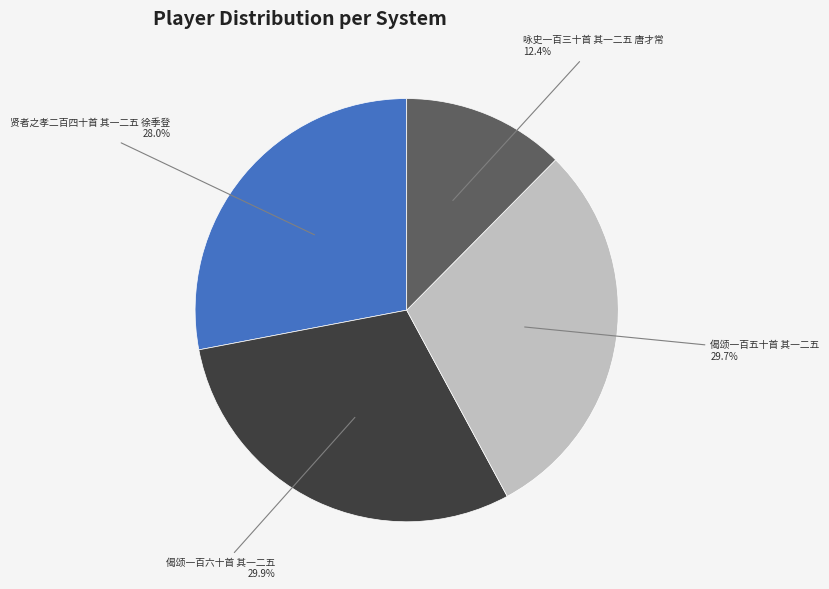

Is there a majority slice in this chart?

No